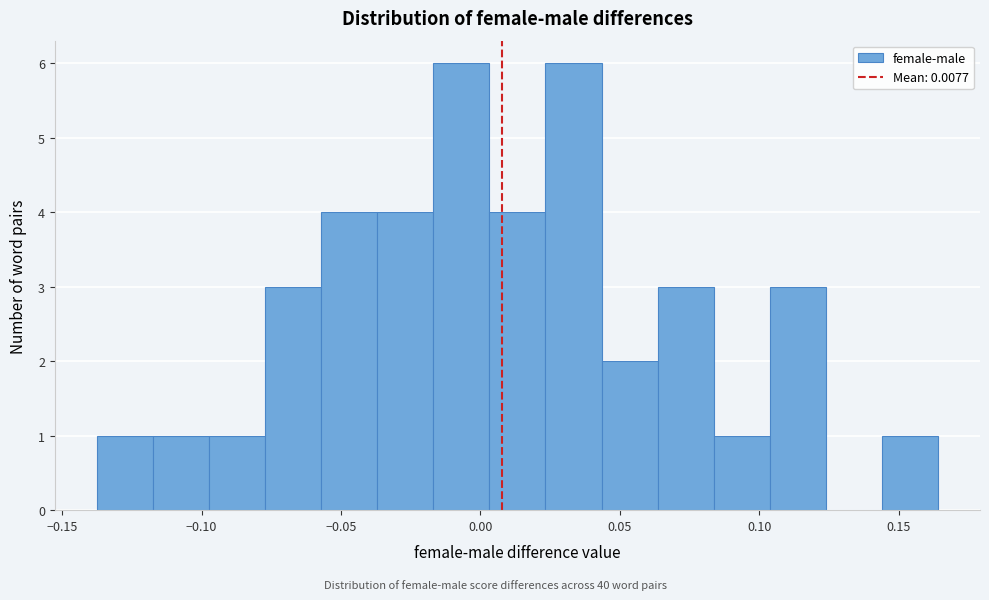

Reading left to right, transcribe this chart: for each bar, give the range it covers on the x-axis and its height. Neither the bar edges nor the heights are printed on the chart, so give them approximately, as read against the axes.

-0.140 to -0.115: 1
-0.115 to -0.095: 1
-0.095 to -0.075: 1
-0.075 to -0.055: 3
-0.055 to -0.035: 4
-0.035 to -0.015: 4
-0.015 to 0.005: 6
0.005 to 0.025: 4
0.025 to 0.045: 6
0.045 to 0.065: 2
0.065 to 0.085: 3
0.085 to 0.105: 1
0.105 to 0.125: 3
0.125 to 0.145: 0
0.145 to 0.165: 1